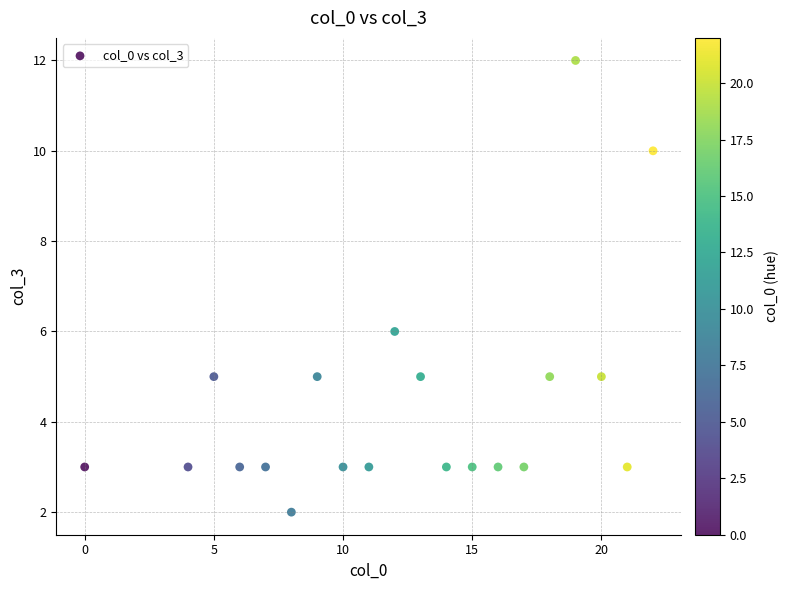

What is the range of Y values (max minus min)?

10